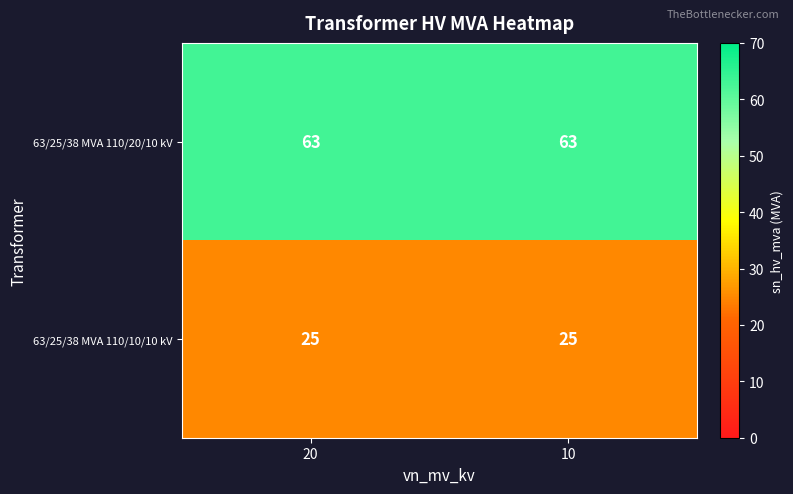

True or false: 63/25/38 MVA 110/20/10 kV has a value of 31 at 10.

False